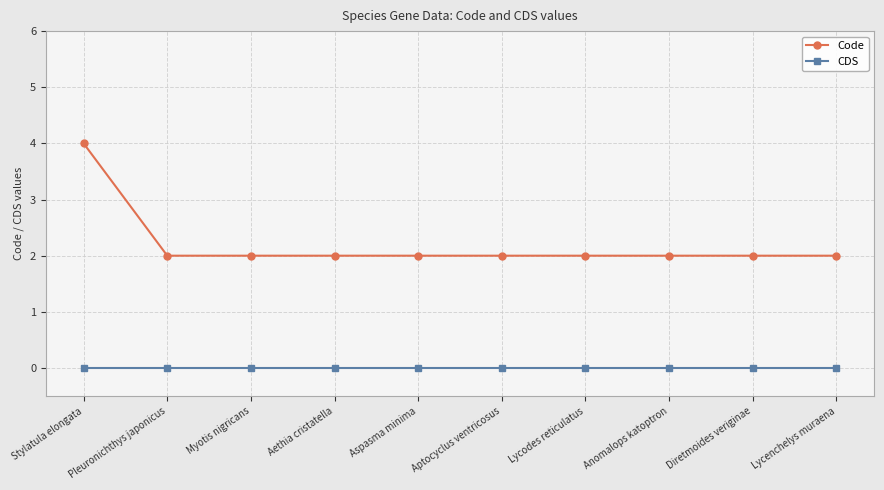

At how many categories does at least one series exceed 3?

1